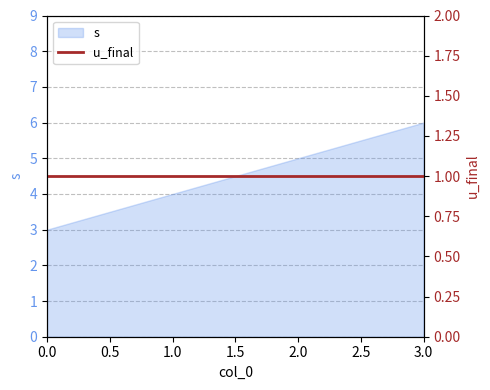

True or false: the data shows 4 at 1.

True